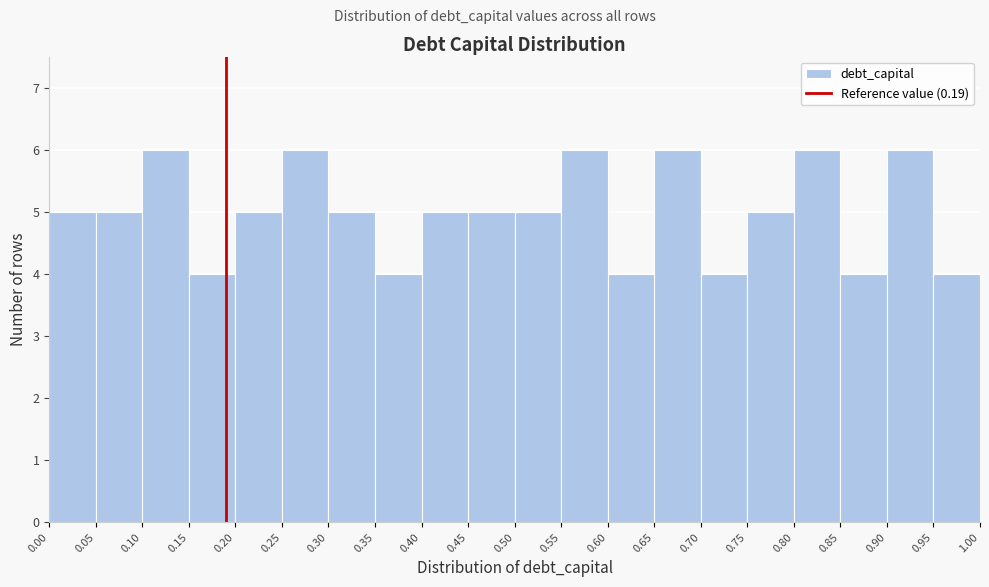

Reading left to right, list every bar in this chart as the range it spans on the x-axis followed by its height. The values are not printed on the chart, so give them approximately, as read against the axis.

0.00 to 0.05: 5
0.05 to 0.10: 5
0.10 to 0.15: 6
0.15 to 0.20: 4
0.20 to 0.25: 5
0.25 to 0.30: 6
0.30 to 0.35: 5
0.35 to 0.40: 4
0.40 to 0.45: 5
0.45 to 0.50: 5
0.50 to 0.55: 5
0.55 to 0.60: 6
0.60 to 0.65: 4
0.65 to 0.70: 6
0.70 to 0.75: 4
0.75 to 0.80: 5
0.80 to 0.85: 6
0.85 to 0.90: 4
0.90 to 0.95: 6
0.95 to 1.00: 4